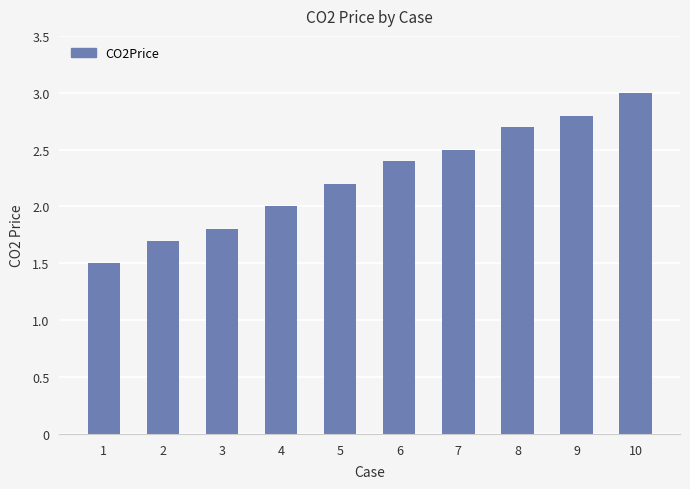

What is the difference between the values at 8 and 4?

0.7